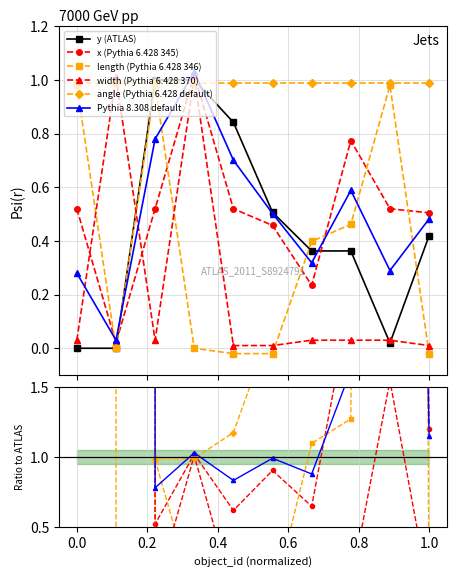

Which series changed the most between 0.2 and 0.6?

length (Pythia 6.428 346)